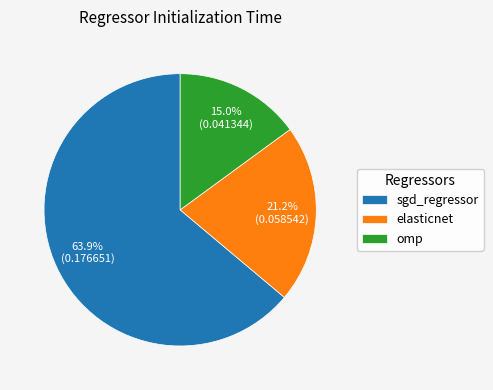

How many slices are in this pie chart?

3